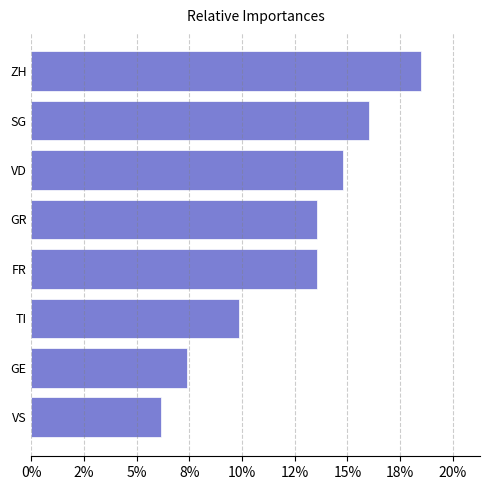

Does the chart contain any negative values?

No